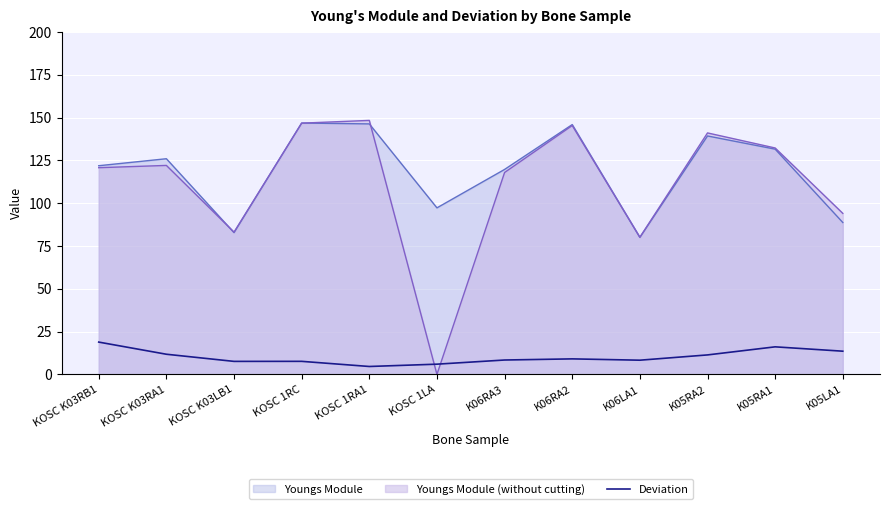

Which series has the largest range (max minus min)?

Youngs Module (without cutting)